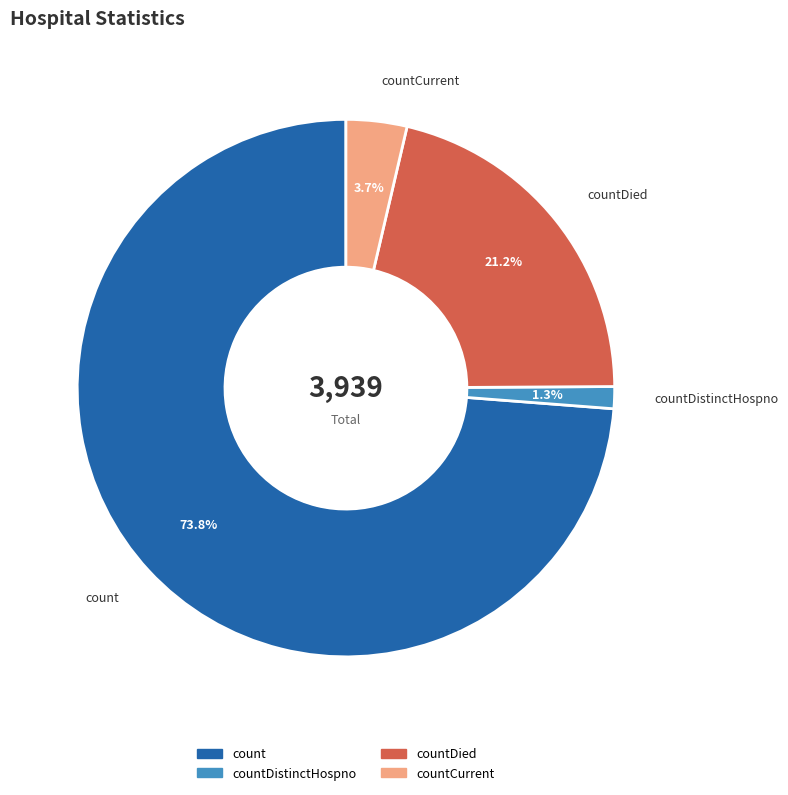

Is there a majority slice in this chart?

Yes